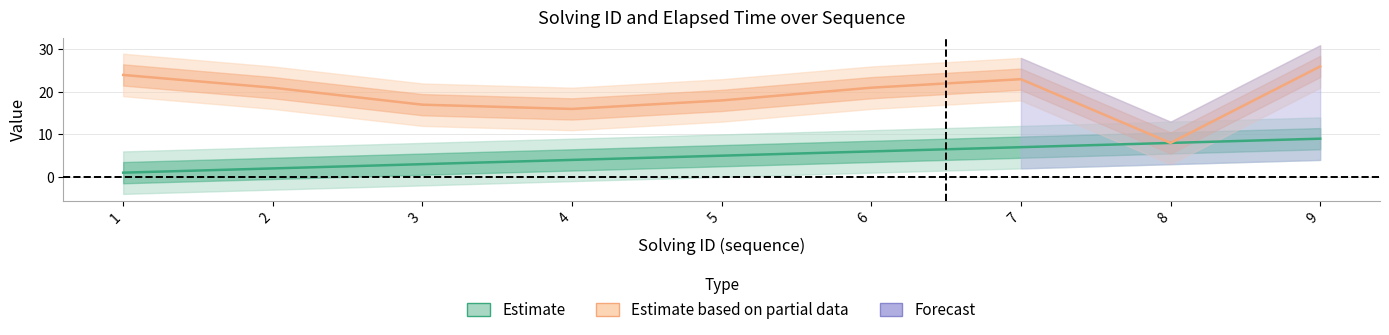

What is the lowest value of the elapsed_time series?

8